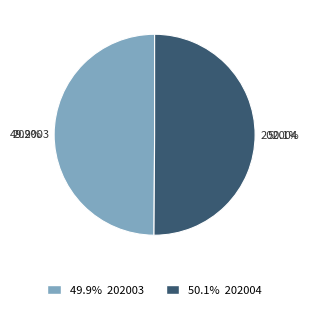

True or false: 202004 accounts for 50% of the total.

True